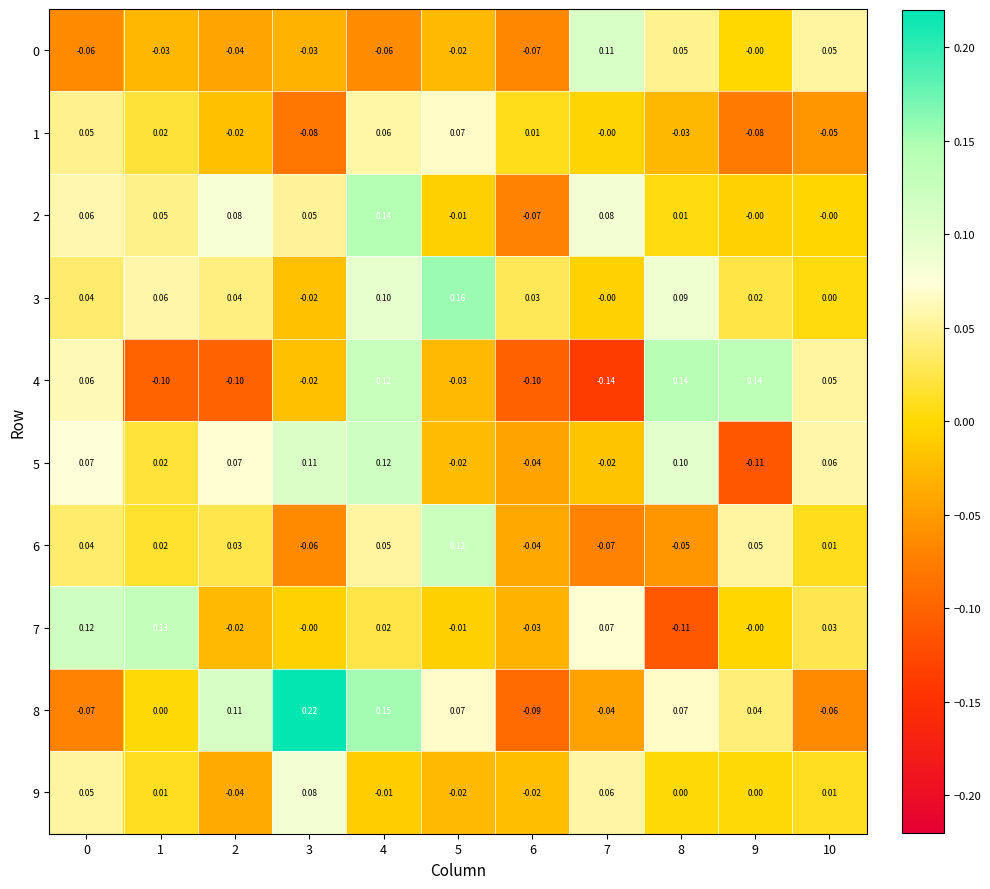

Which series changed the most between 0 and 4?

8